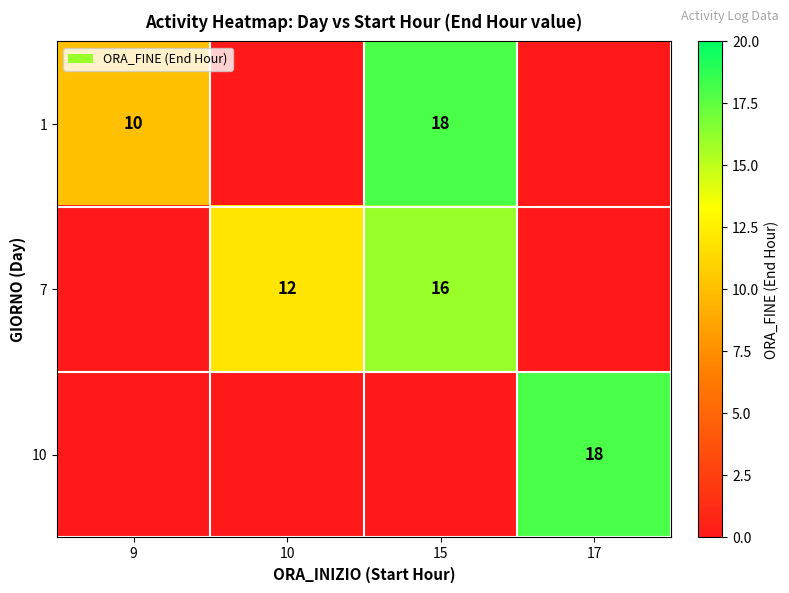

What is the total value across all series at 17?

18